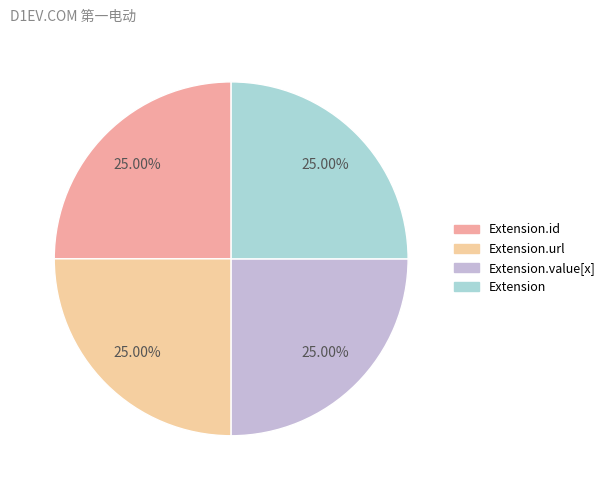

Is there any slice that represents more than half of the pie?

No